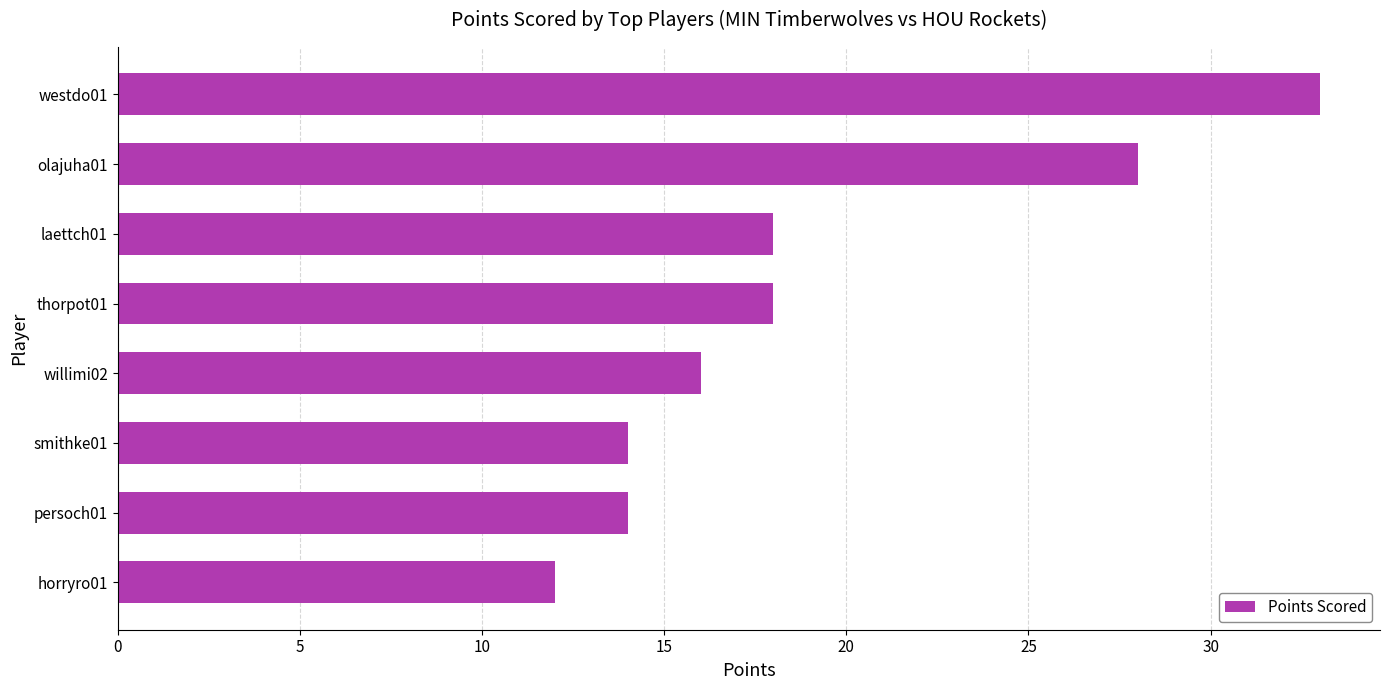

What is the minimum value shown in the chart?

12